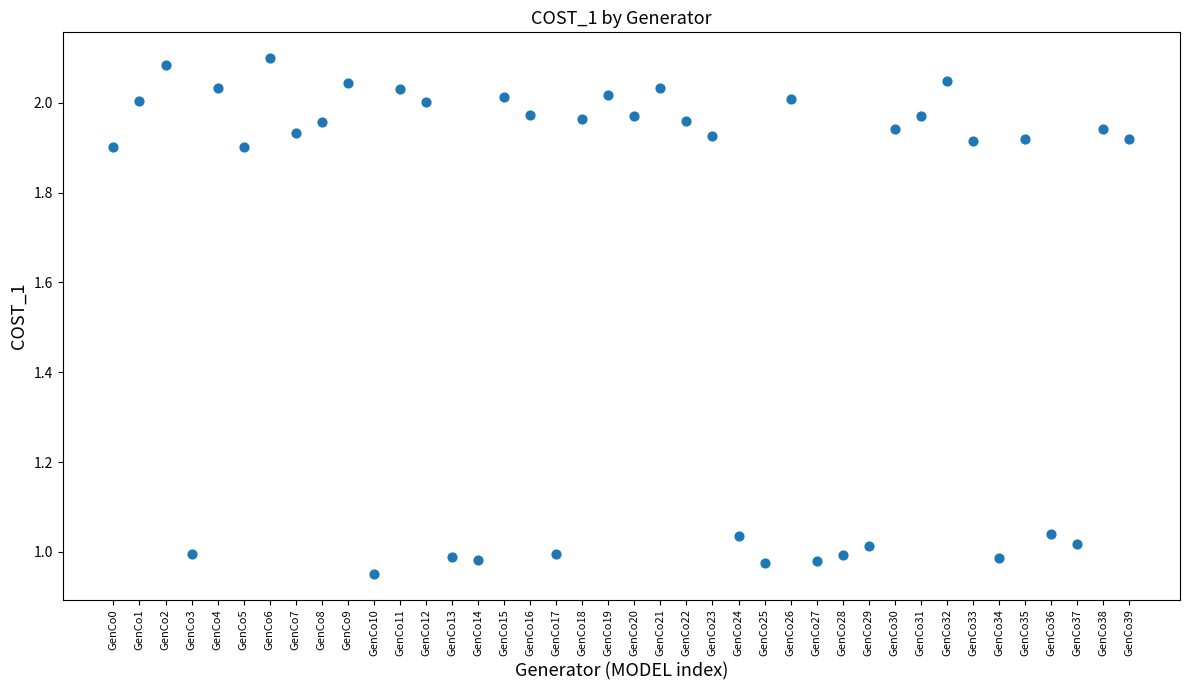

What is the range of Y values (max minus min)?

1.1